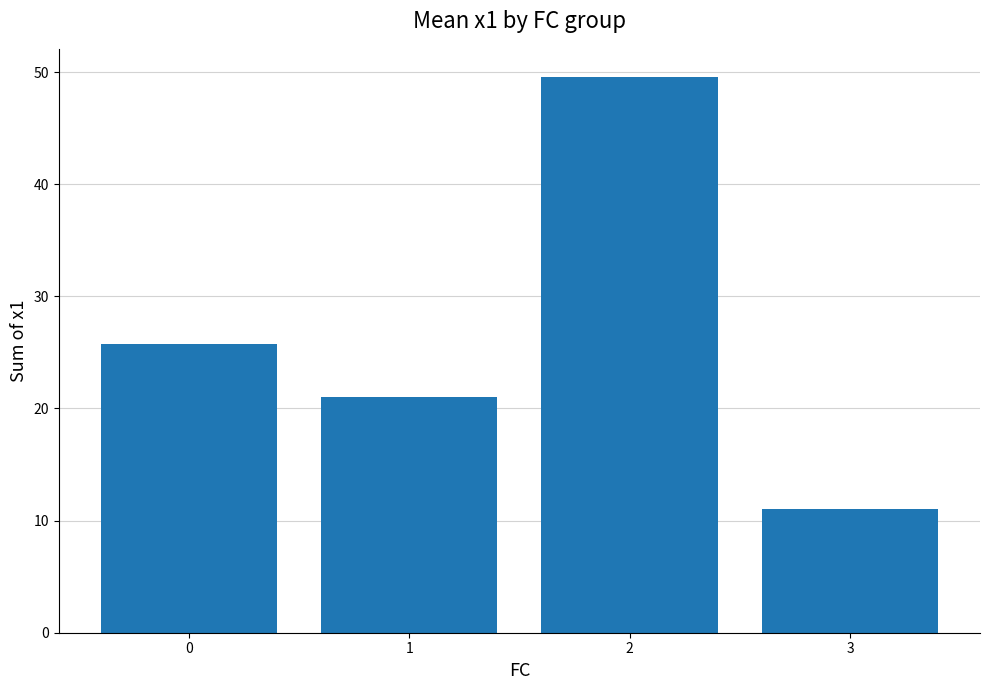

Reading left to right, what are all the values shown in this chart?

0=25.8	1=21.0	2=49.6	3=11.0